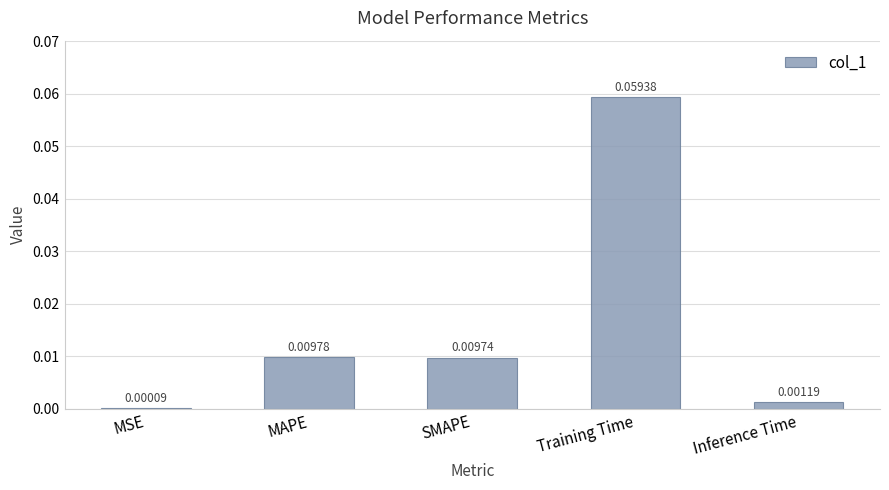

Which label corresponds to the largest value in the chart?

Training Time